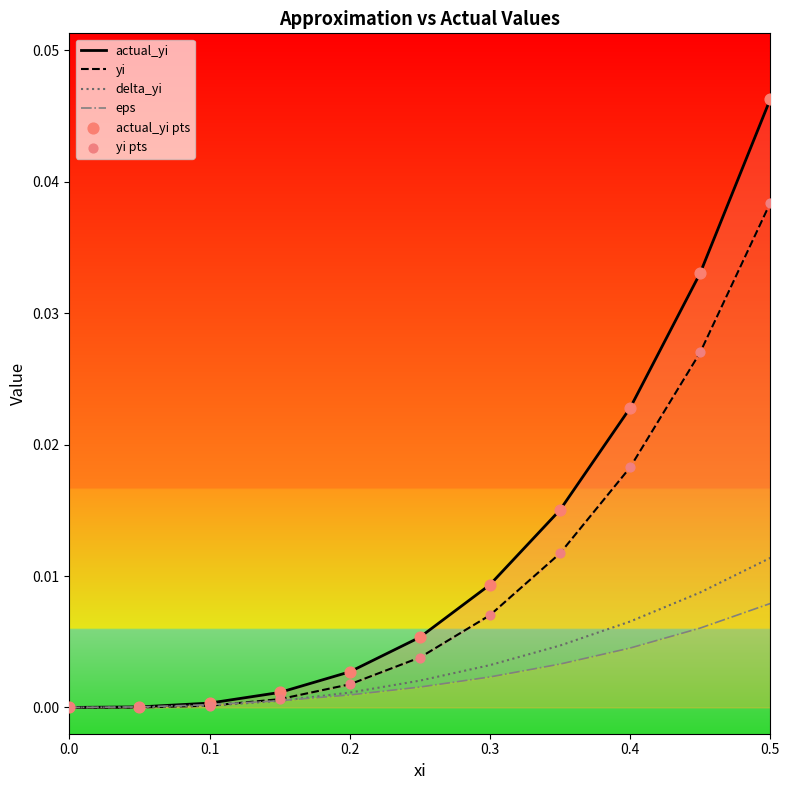

Which series has the largest Y range (max minus min)?

actual_yi